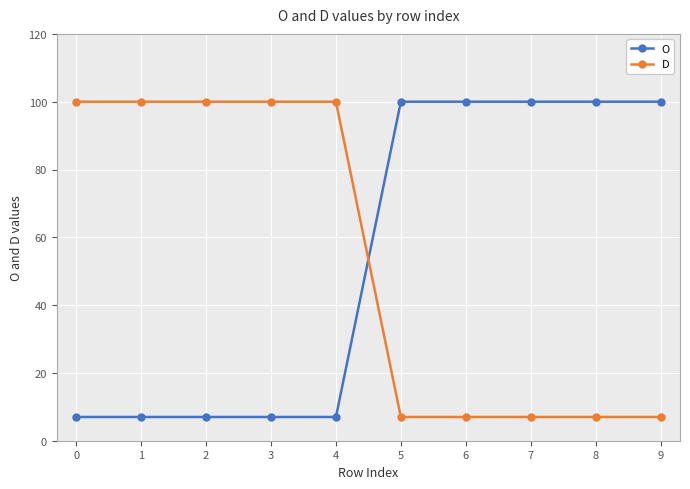

True or false: D and O intersect in this chart.

True